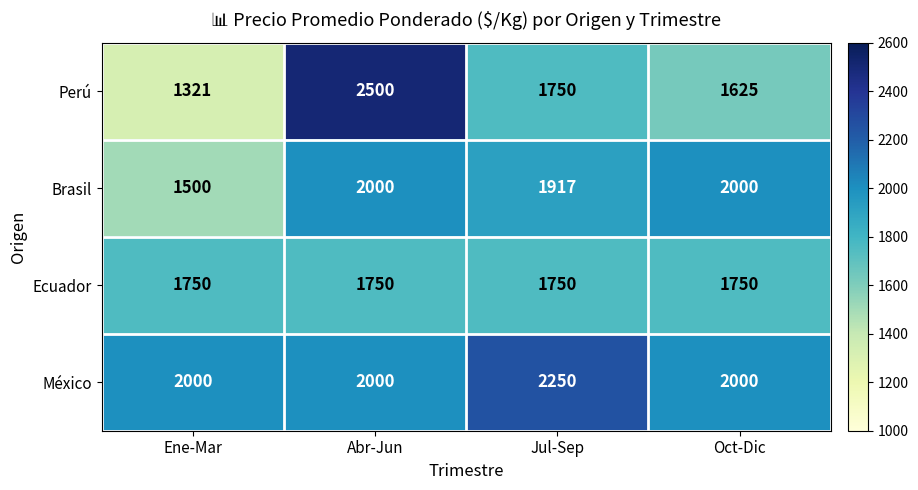

What is the maximum value shown in the chart?

2500